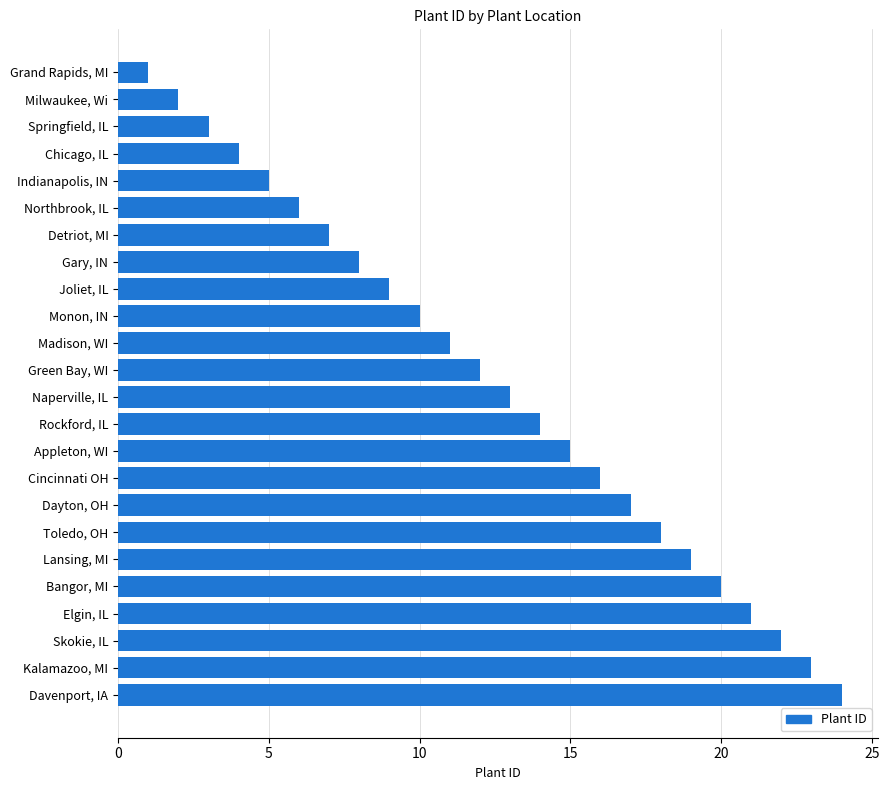

How many categories are shown in the chart?

24